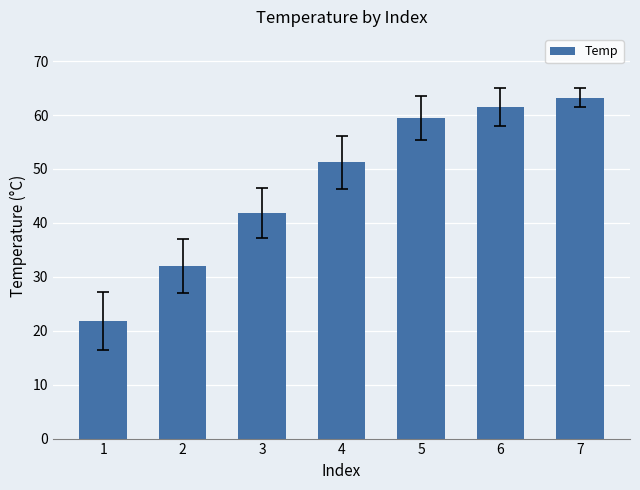

What is the change in value from 1 to 4?

+29.4